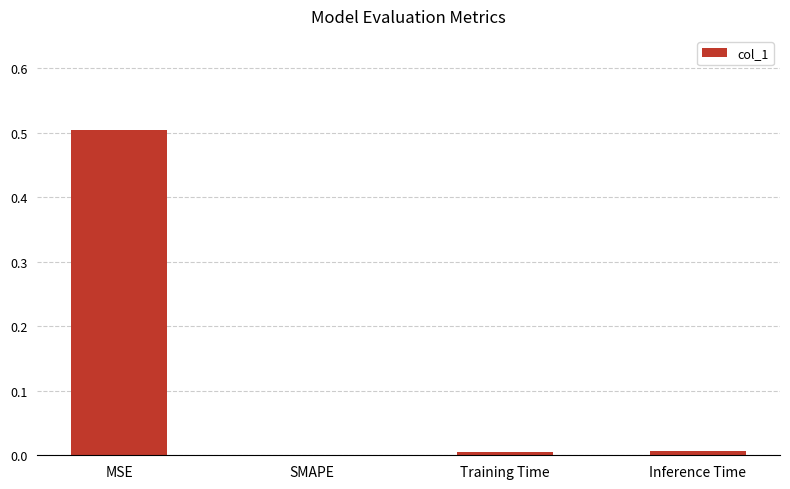

True or false: the data shows 0.0 at SMAPE.

True